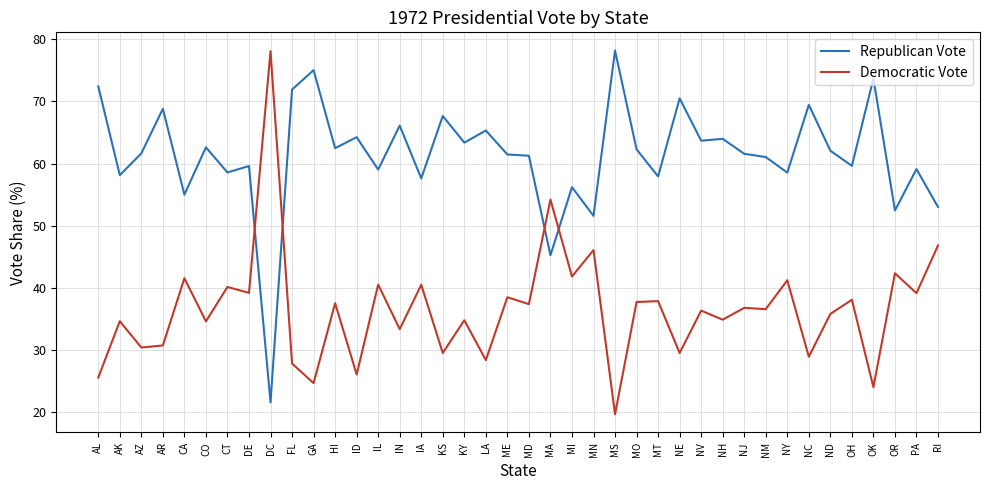

What value does the Democratic Vote series have at AZ?

30.4